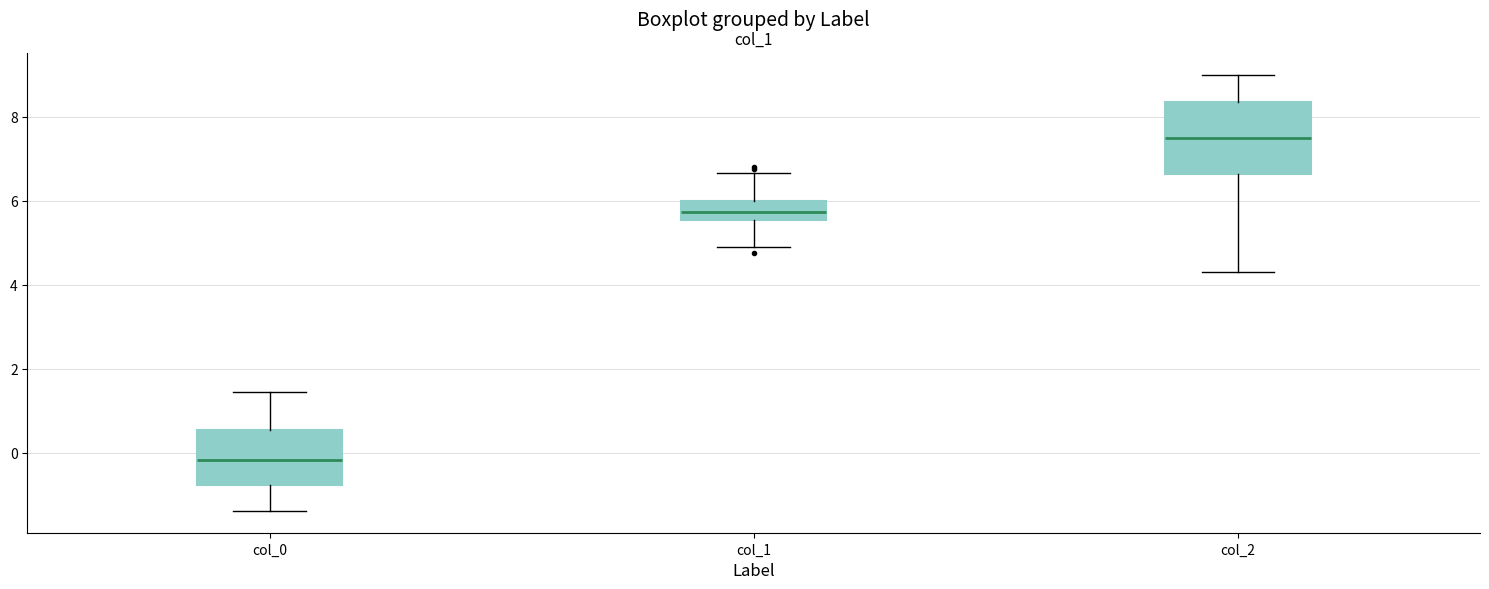

Reading left to right, transcribe this box plot: for each box, give where its median line is, the range the box spans, and where its two whiskers end, as read against the y-axis. The values are not printed on the chart, so give them approximately, as read against the axis.

col_0: median -0.2, box -0.8 to 0.6, whiskers -1.4 to 1.4
col_1: median 5.8, box 5.6 to 6.0, whiskers 4.8 to 6.6
col_2: median 7.6, box 6.6 to 8.4, whiskers 4.4 to 9.0